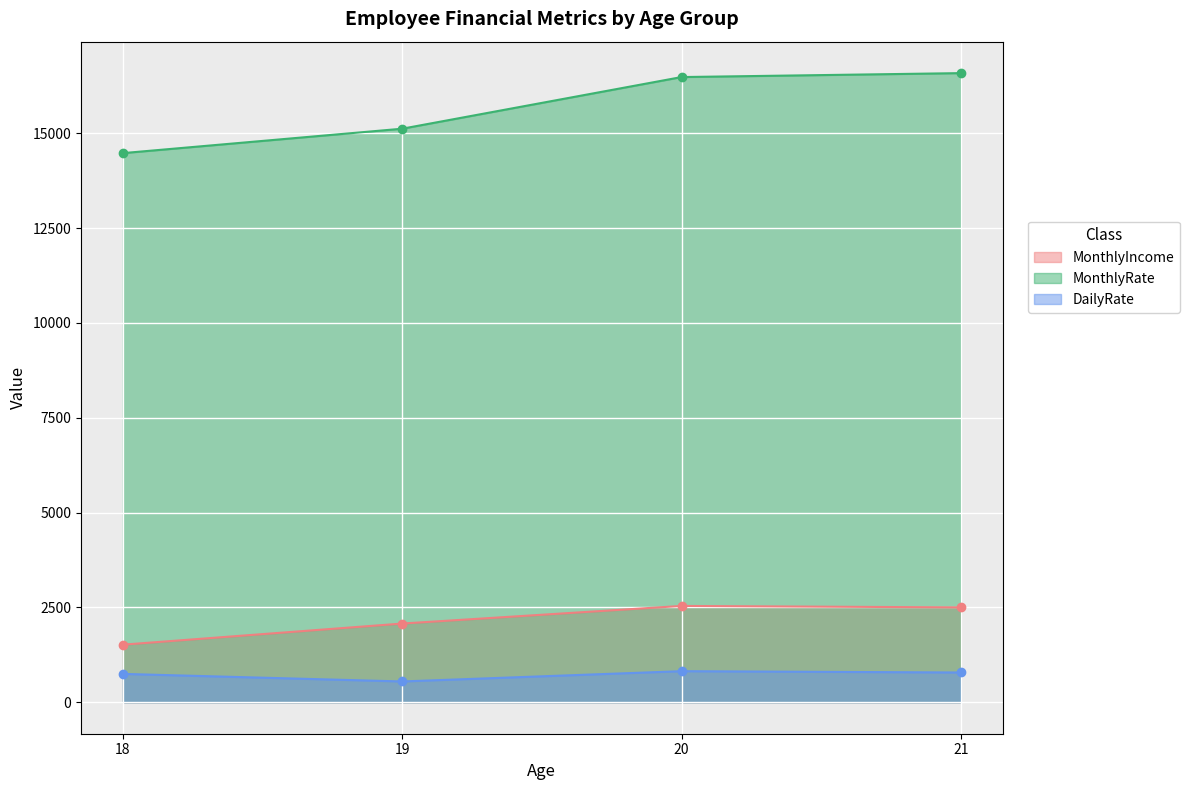

True or false: MonthlyRate and DailyRate intersect in this chart.

False